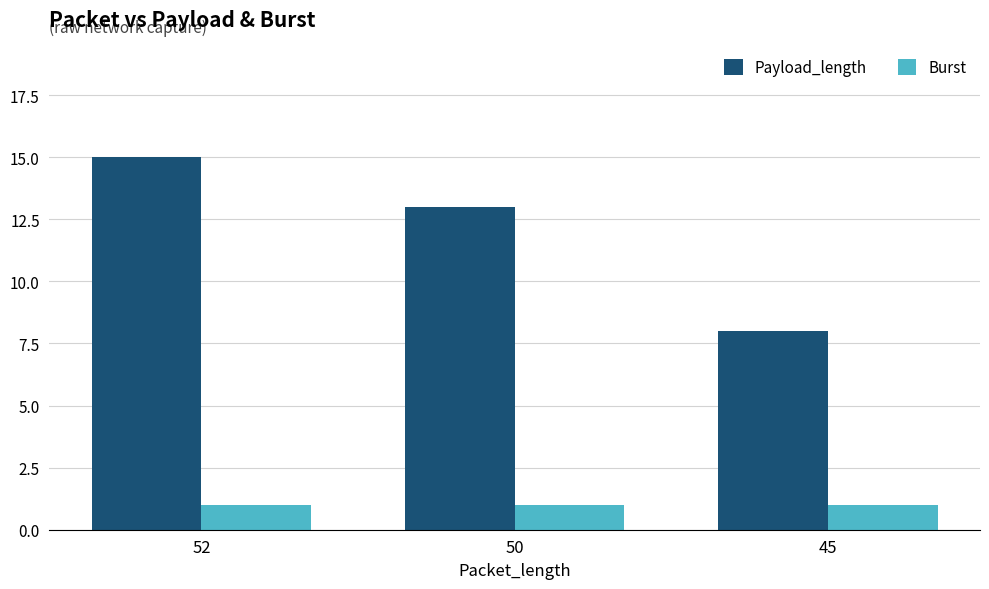

The value of Burst at 52 is 1. True or false?

True